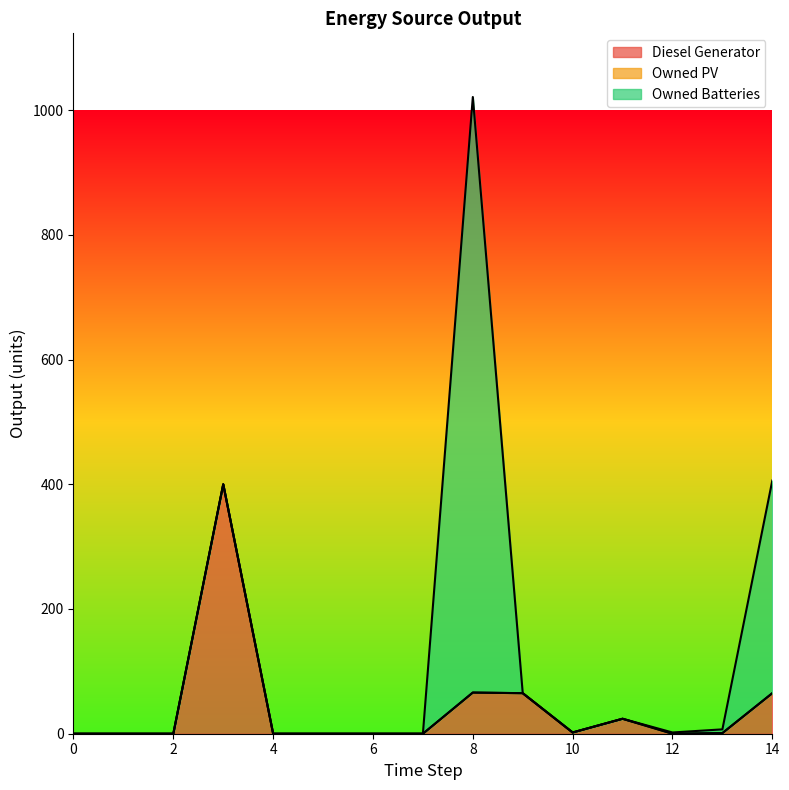

What is the average value of the Diesel Generator series?

42